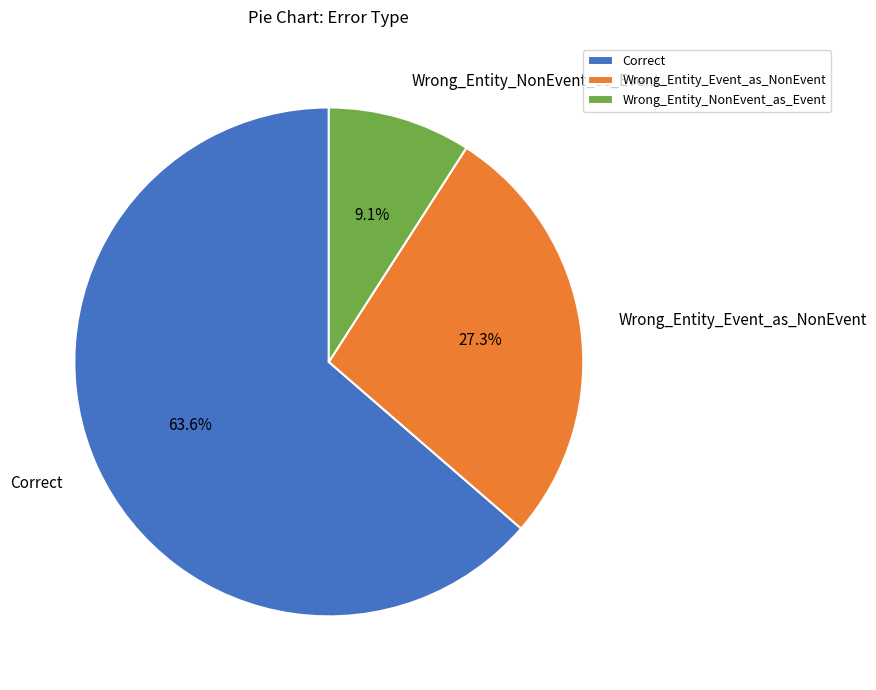

Which category accounts for the majority?

Correct